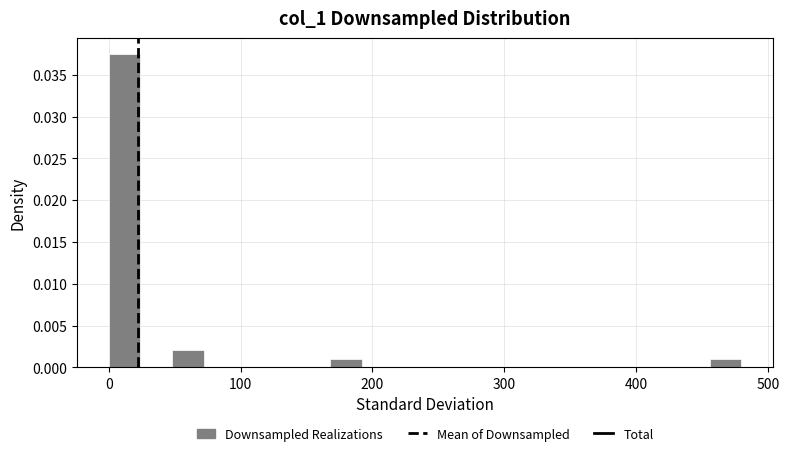

Around what value on the x-axis is the tallest bar? Give the approximate position of its centre, as read against the axis.

10